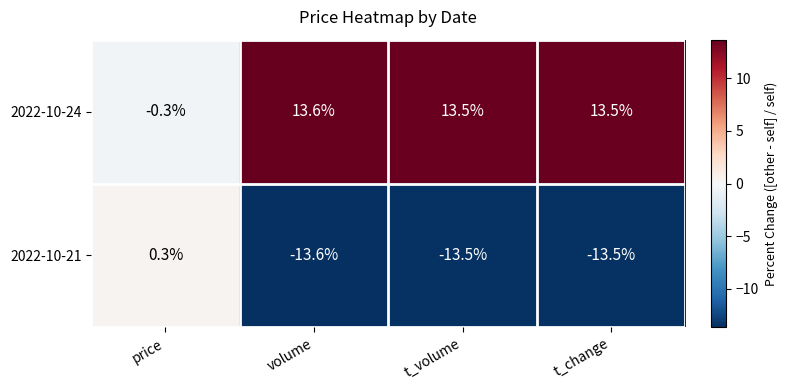

What is the spread (max minus min) of values at volume?

27.2